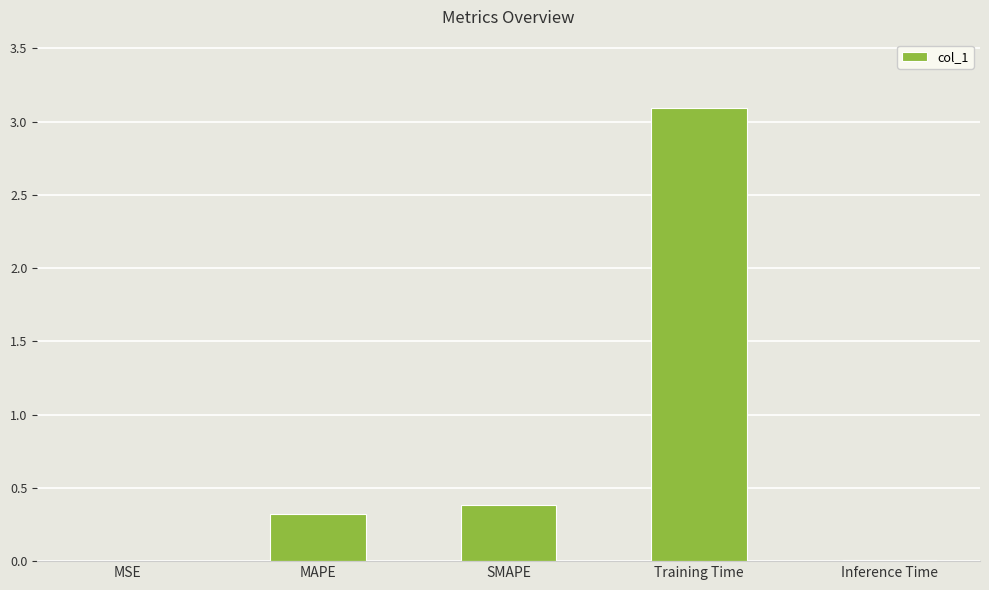

What is the approximate value at SMAPE?

0.4